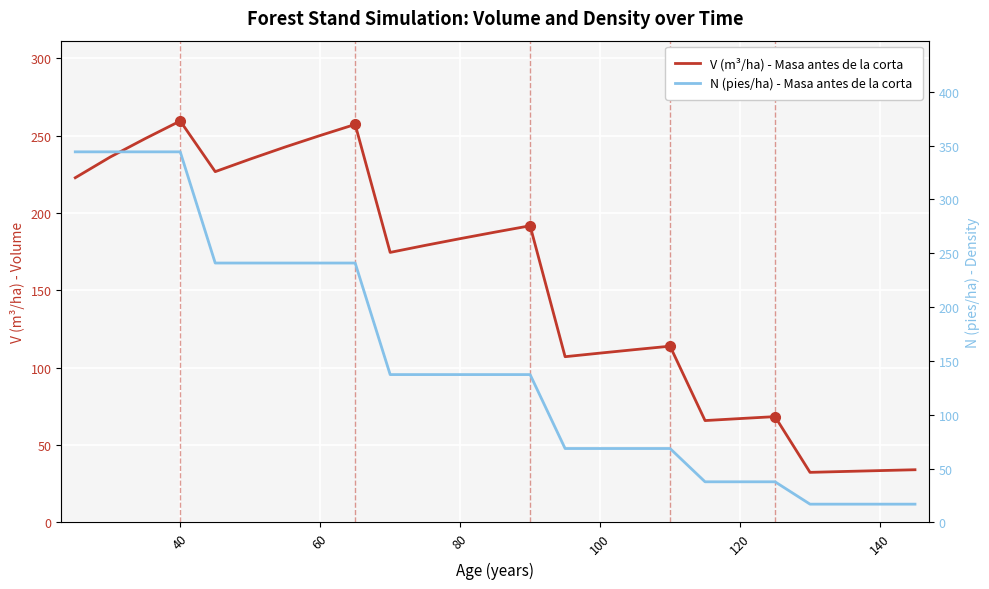

How many data points in N (pies/ha) - Masa antes de la corta are less than 137?

11